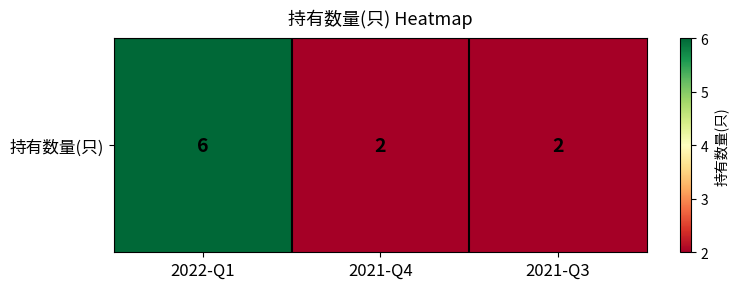

What is the smallest value displayed?

2